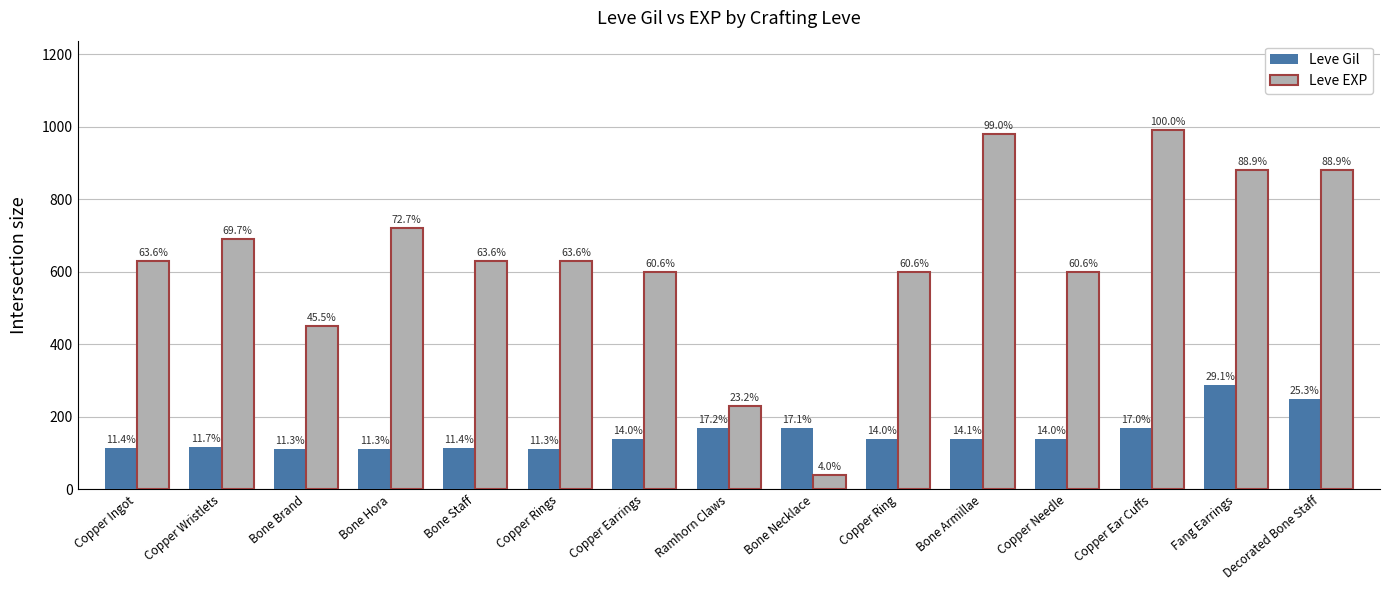

How many bars are there in each group?

2